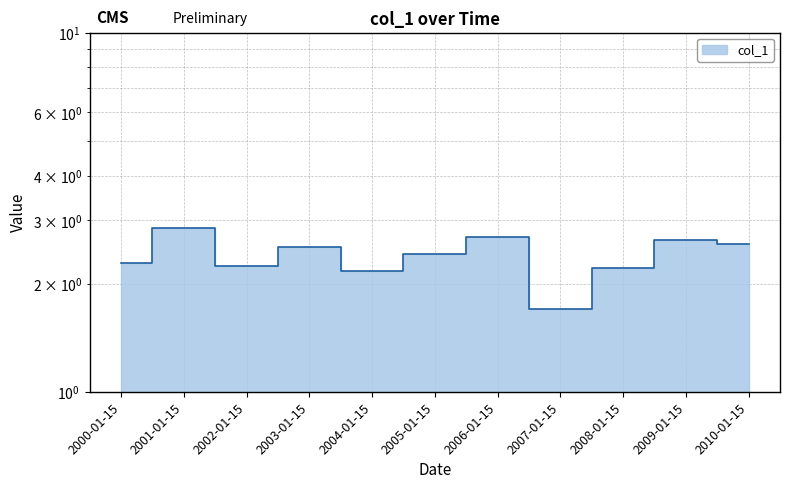

What is the label of the 2nd point from the left?

2001-01-15